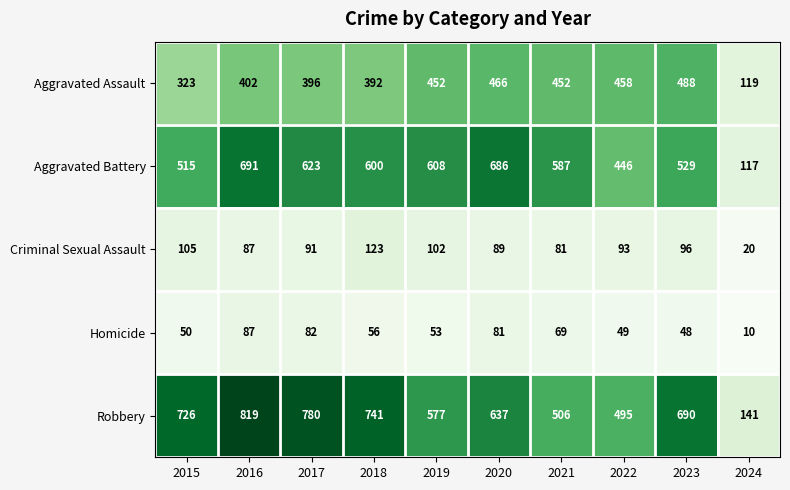

What is the minimum value for Aggravated Battery?

117